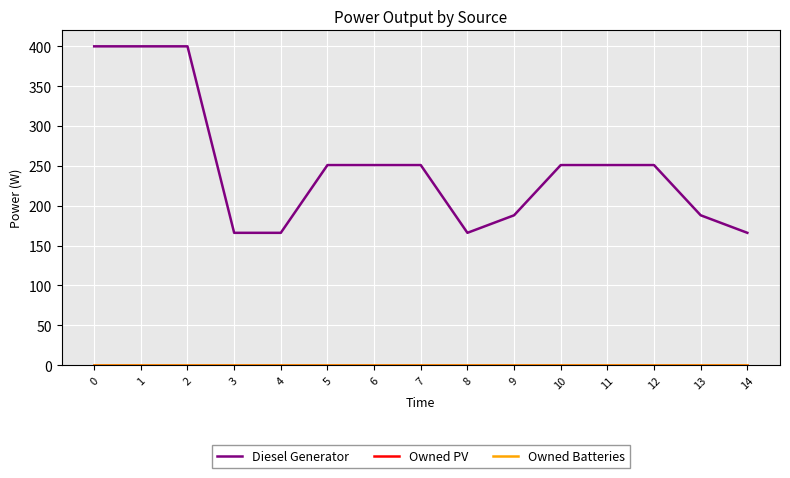

Does the chart have visible grid lines?

Yes